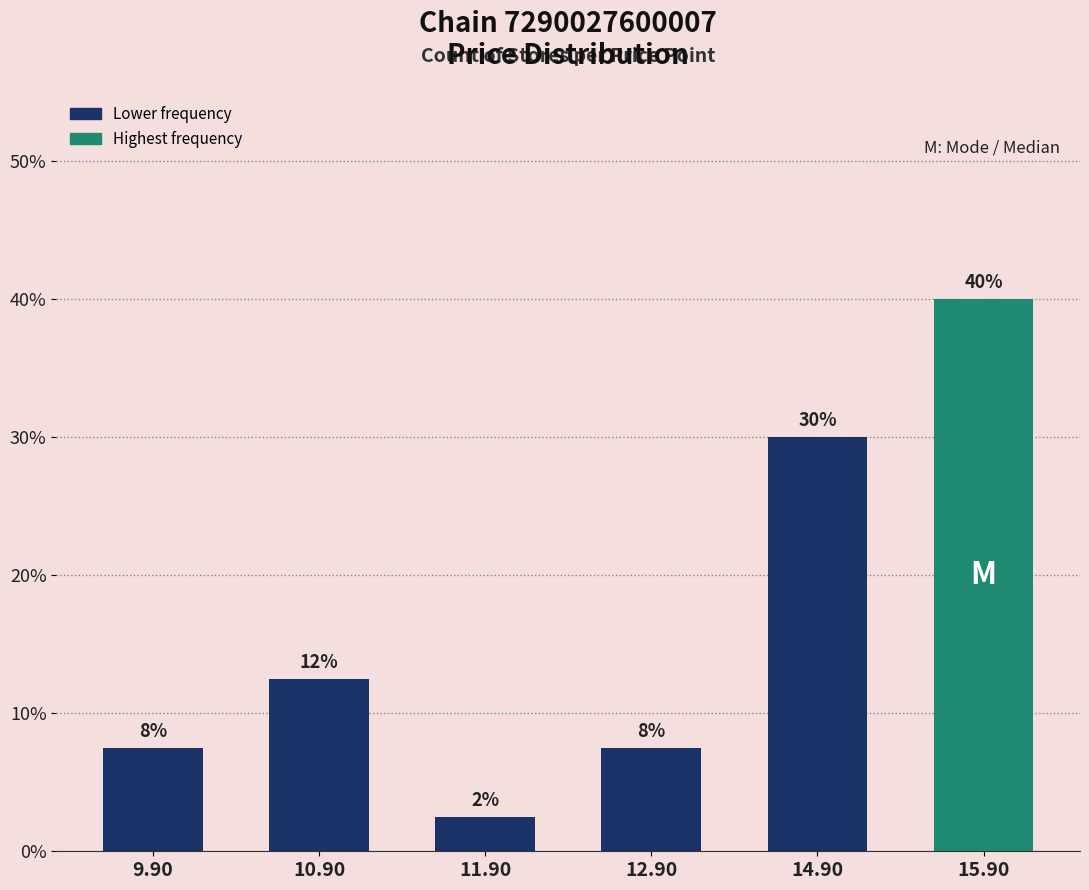

Is it true that the value at 10.90 is 12.5?

True